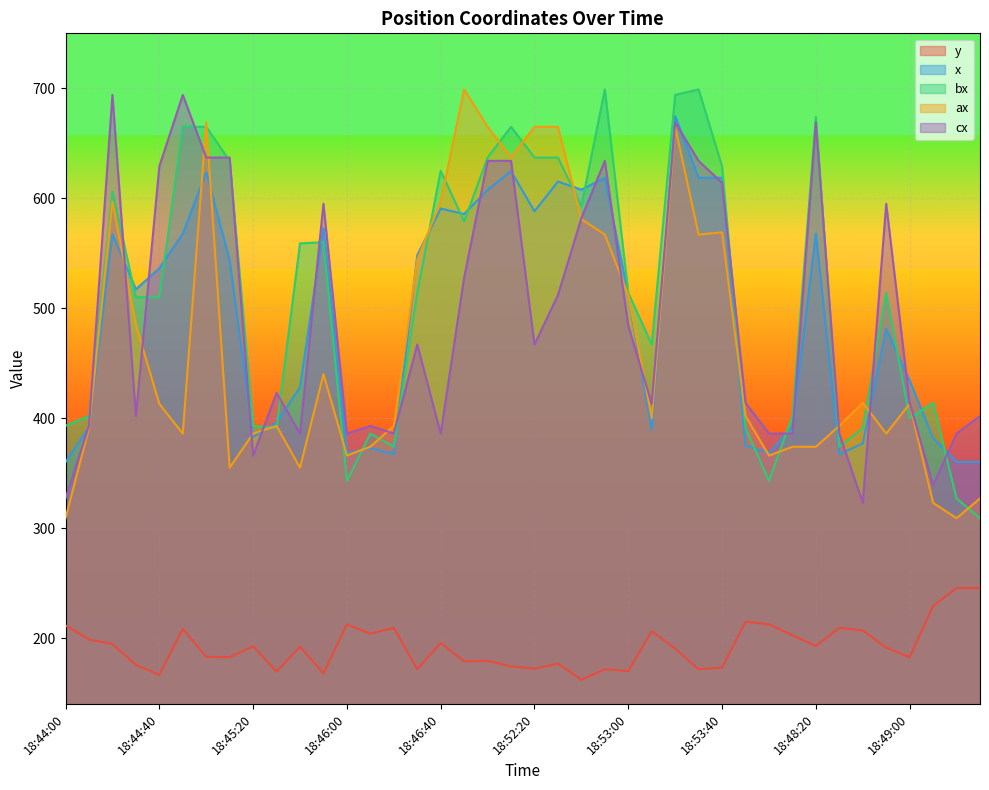

Which series has the largest range (max minus min)?

bx